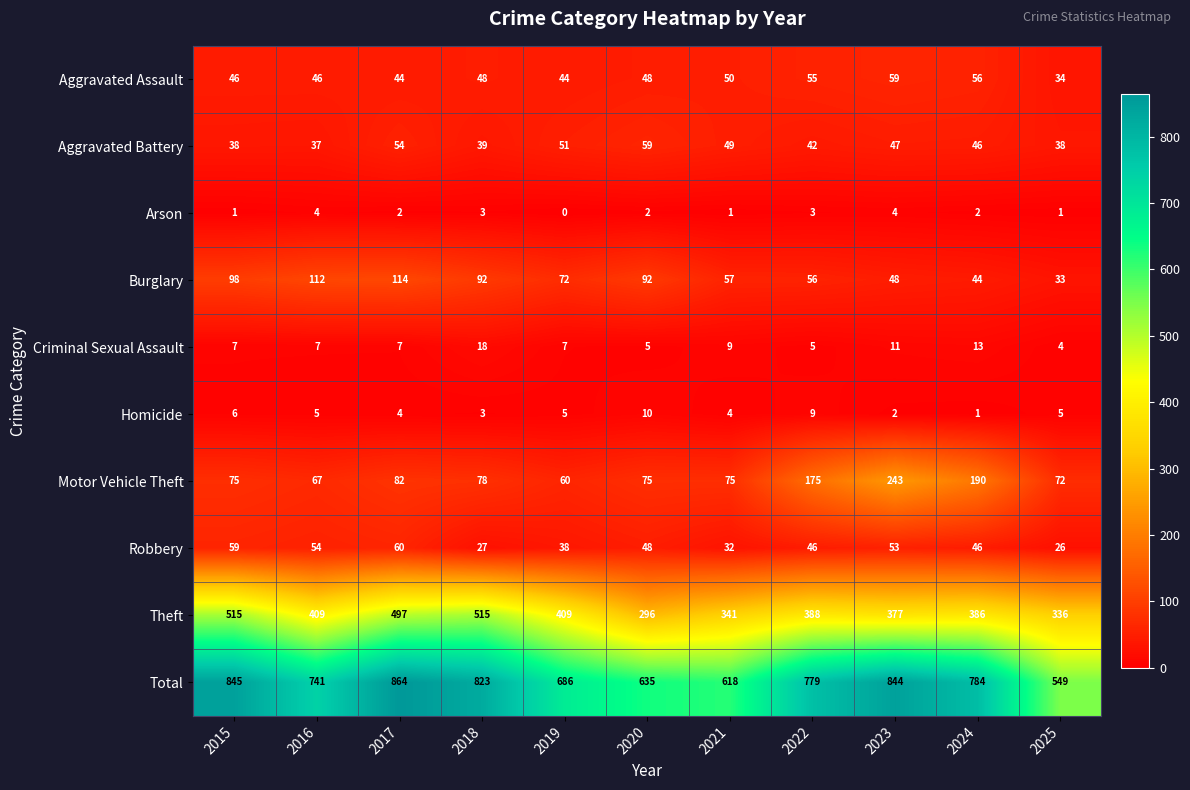

What is the difference between the second highest and minimum values in the Robbery series?

33